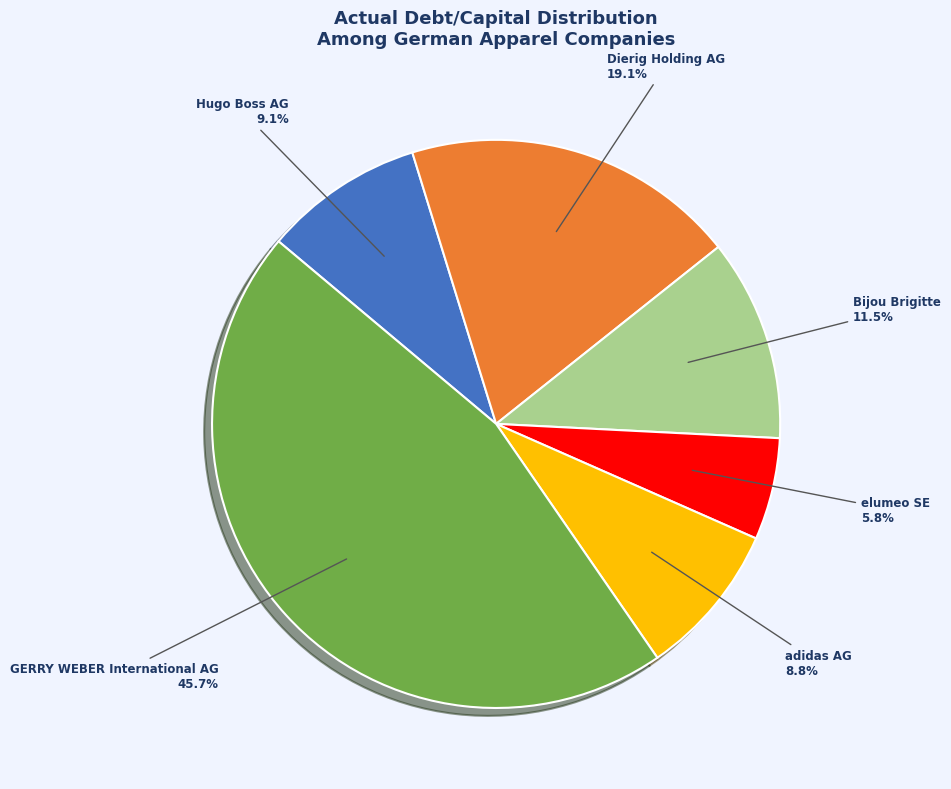

Which category has the biggest portion of the pie?

GERRY WEBER International AG